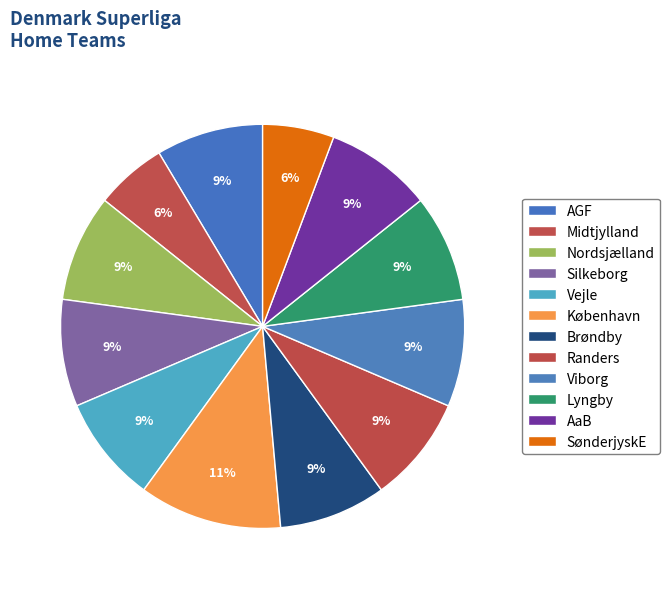

To the nearest percent, what is the difference between the largest and smallest slice percentages?

6%